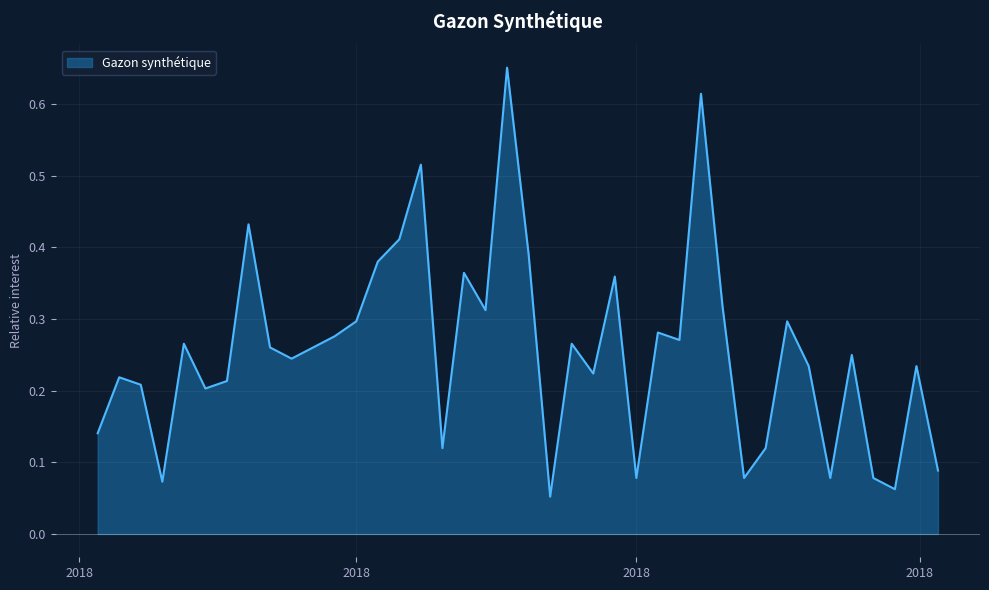

What is the smallest value displayed?

0.1